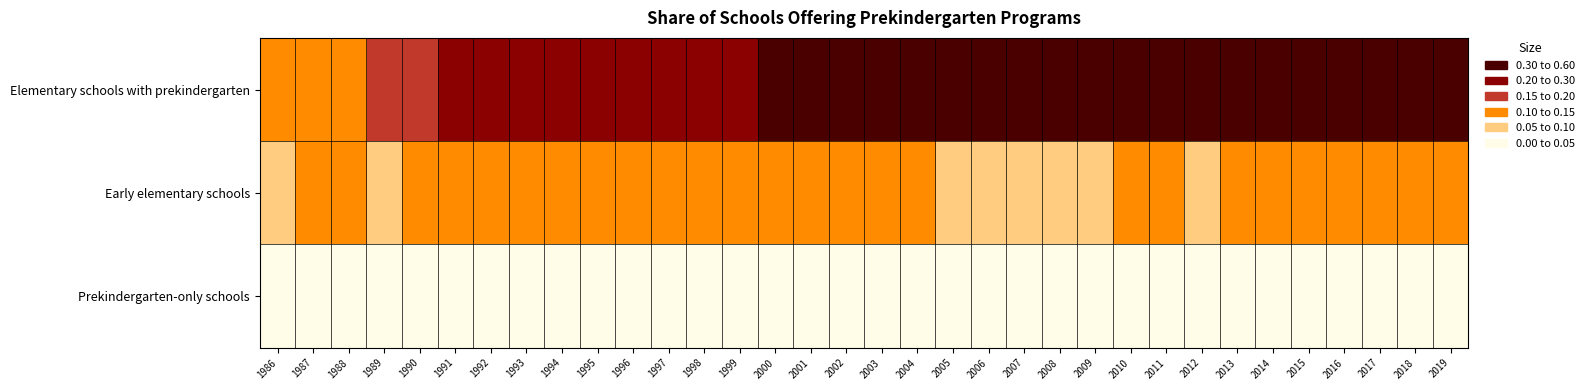

What is the total value across all series at 1988?

0.2